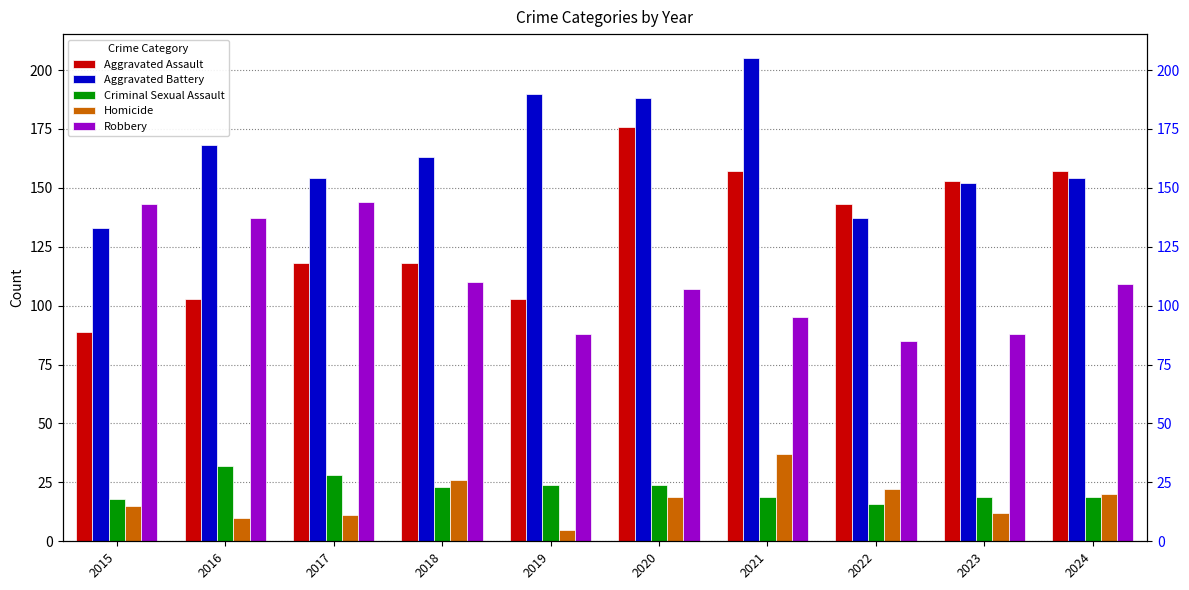

Reading left to right, extract all data points from this chart.

Aggravated Assault: 2015=89	2016=103	2017=118	2018=118	2019=103	2020=176	2021=157	2022=143	2023=153	2024=157
Aggravated Battery: 2015=133	2016=168	2017=154	2018=163	2019=190	2020=188	2021=205	2022=137	2023=152	2024=154
Criminal Sexual Assault: 2015=18	2016=32	2017=28	2018=23	2019=24	2020=24	2021=19	2022=16	2023=19	2024=19
Homicide: 2015=15	2016=10	2017=11	2018=26	2019=5	2020=19	2021=37	2022=22	2023=12	2024=20
Robbery: 2015=143	2016=137	2017=144	2018=110	2019=88	2020=107	2021=95	2022=85	2023=88	2024=109